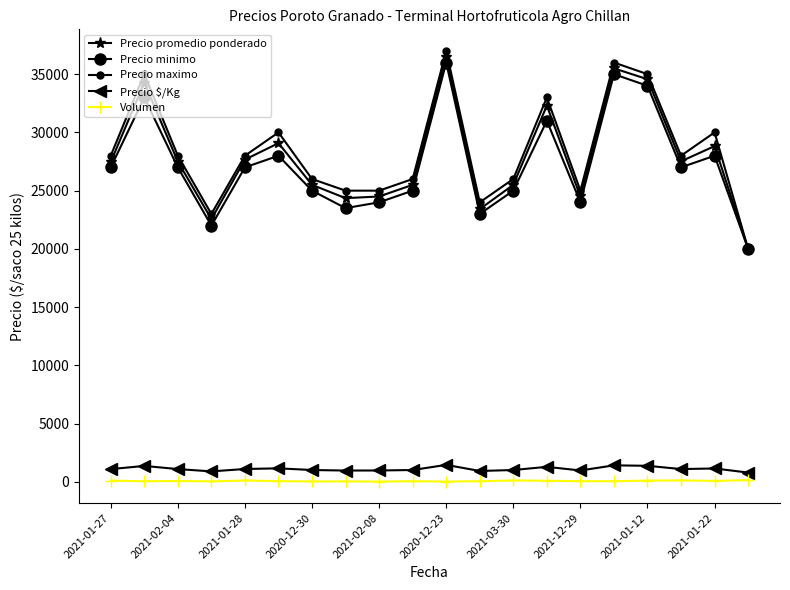

List the series in order of their peak value, lowest first.

Volumen, Precio $/Kg, Precio minimo, Precio promedio ponderado, Precio maximo